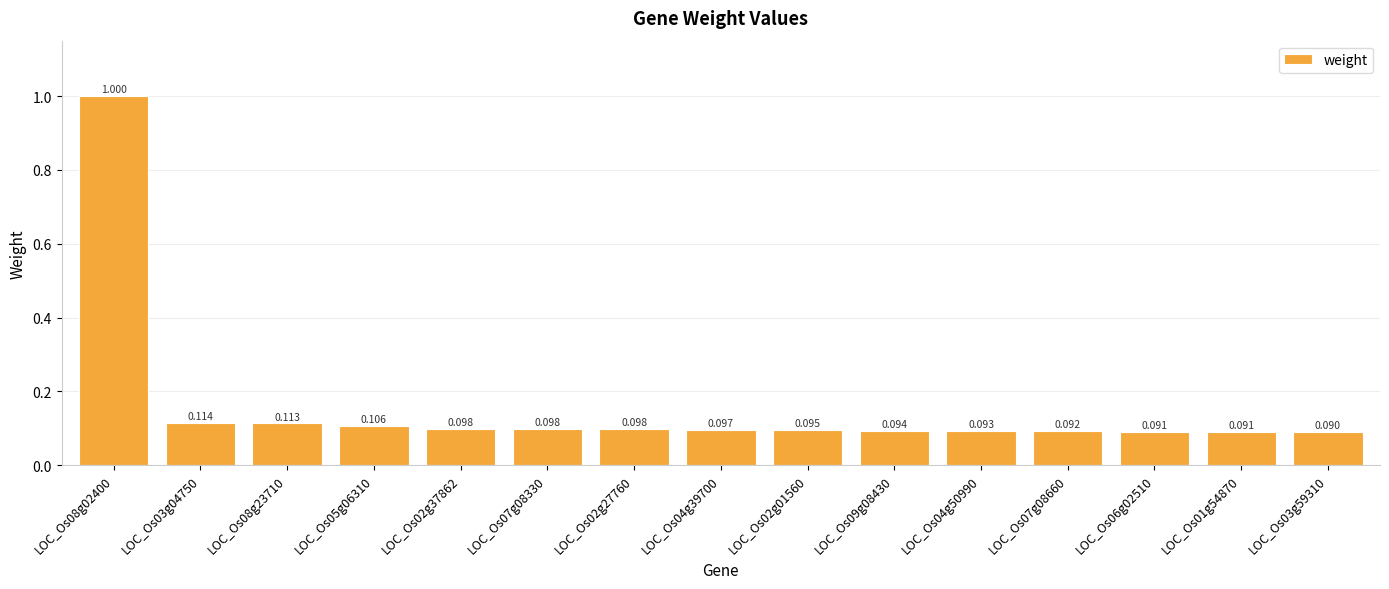

Between LOC_Os03g04750 and LOC_Os01g54870, which is larger?

LOC_Os03g04750